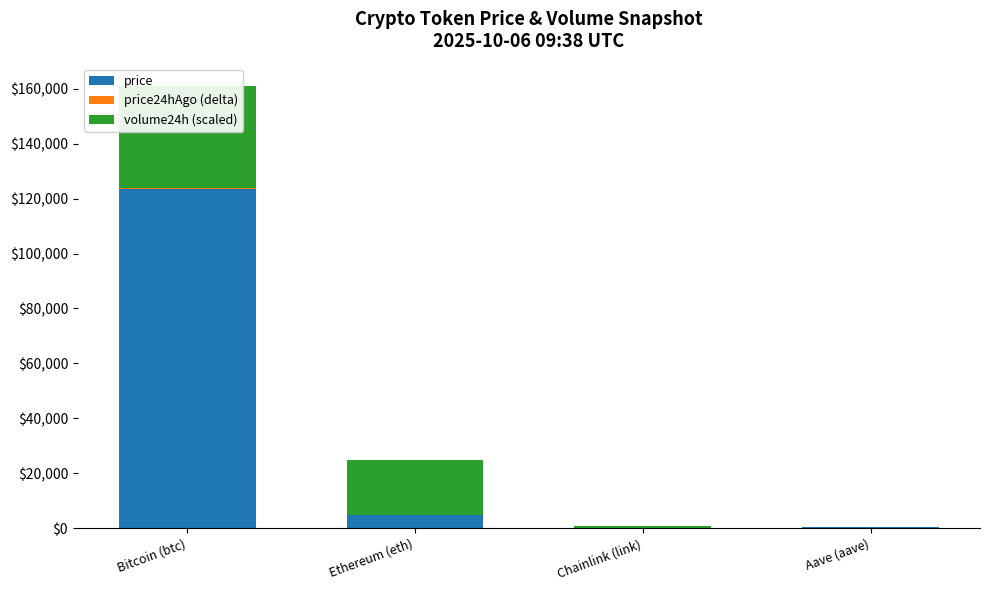

How many bars are there in total?

12